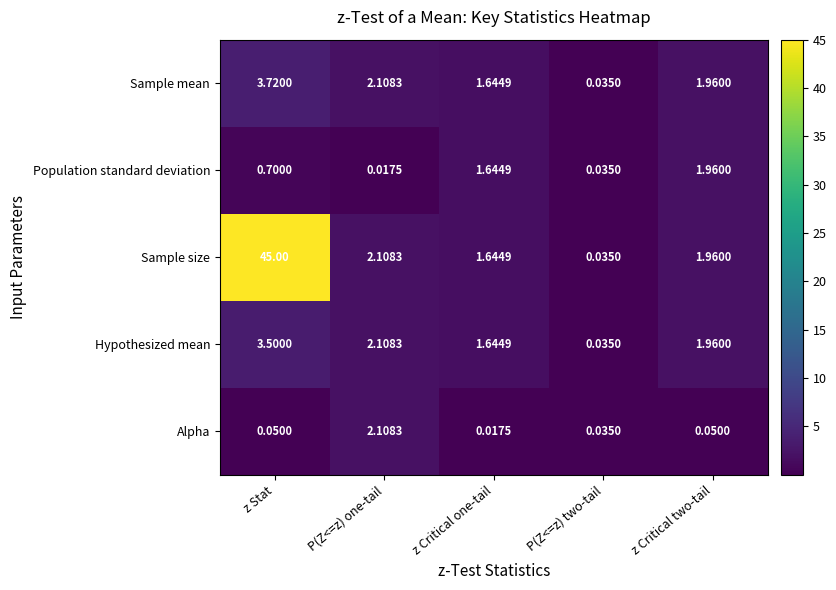

At which category is the sum across all series the highest?

z Stat